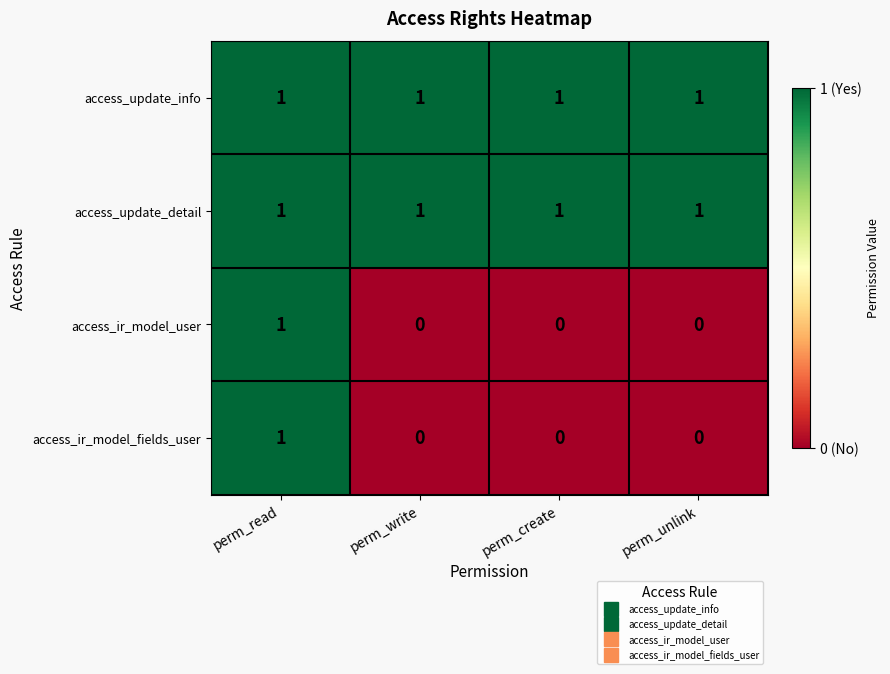

What is the total value across all series at perm_create?

2